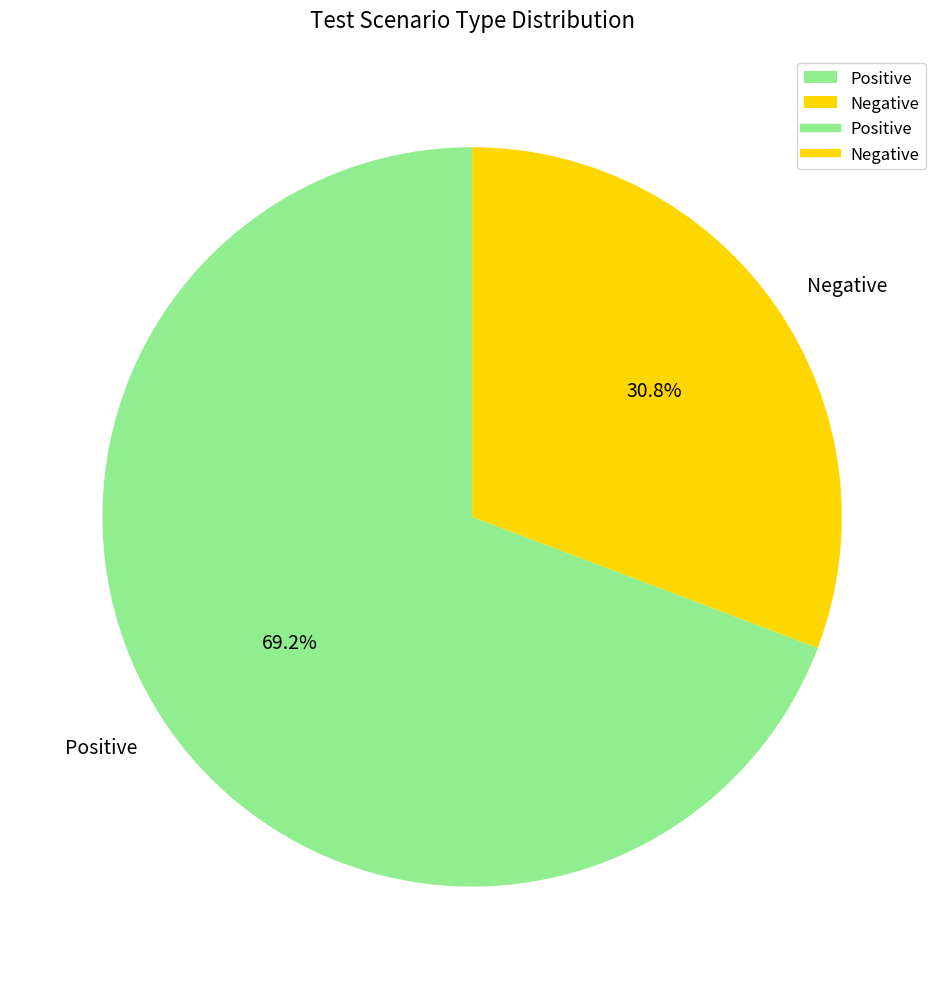

Is it true that Negative is 45% of the pie?

False